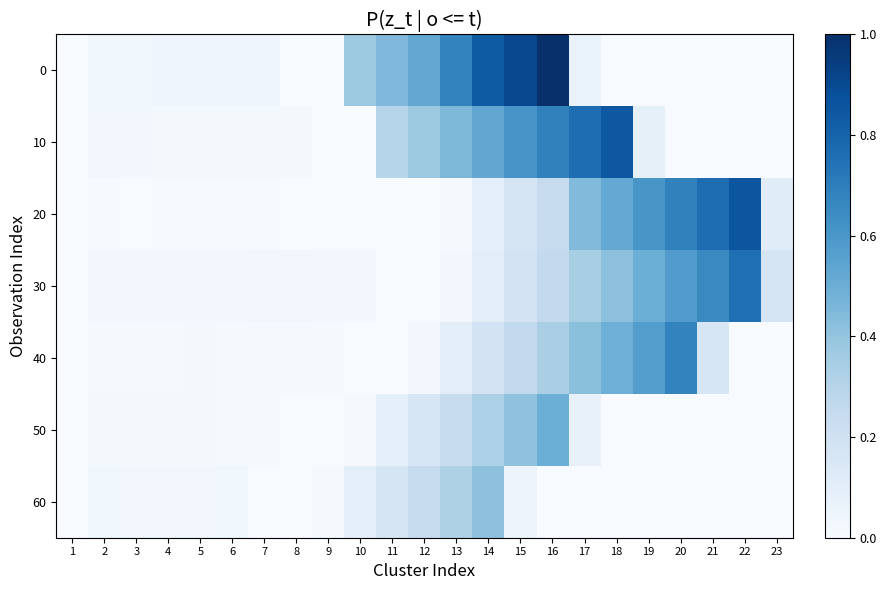

Reading left to right, list all the values displayed in this chart.

0: 1=0.0	2=0.0	3=0.0	4=0.0	5=0.0	6=0.0	7=0.0	8=0.0	9=0.0	10=0.4	11=0.5	12=0.5	13=0.7	14=0.8	15=0.9	16=1.0	17=0.1	18=0.0	19=0.0	20=0.0	21=0.0	22=0.0	23=0.0
10: 1=0.0	2=0.0	3=0.0	4=0.0	5=0.0	6=0.0	7=0.0	8=0.0	9=0.0	10=0.0	11=0.3	12=0.4	13=0.5	14=0.5	15=0.6	16=0.7	17=0.8	18=0.8	19=0.1	20=0.0	21=0.0	22=0.0	23=0.0
20: 1=0.0	2=0.0	3=0.0	4=0.0	5=0.0	6=0.0	7=0.0	8=0.0	9=0.0	10=0.0	11=0.0	12=0.0	13=0.0	14=0.1	15=0.2	16=0.2	17=0.4	18=0.5	19=0.6	20=0.7	21=0.8	22=0.9	23=0.1
30: 1=0.0	2=0.0	3=0.0	4=0.0	5=0.0	6=0.0	7=0.0	8=0.0	9=0.0	10=0.0	11=0.0	12=0.0	13=0.0	14=0.1	15=0.2	16=0.3	17=0.3	18=0.4	19=0.5	20=0.6	21=0.7	22=0.8	23=0.2
40: 1=0.0	2=0.0	3=0.0	4=0.0	5=0.0	6=0.0	7=0.0	8=0.0	9=0.0	10=0.0	11=0.0	12=0.0	13=0.1	14=0.2	15=0.3	16=0.3	17=0.4	18=0.5	19=0.6	20=0.7	21=0.2	22=0.0	23=0.0
50: 1=0.0	2=0.0	3=0.0	4=0.0	5=0.0	6=0.0	7=0.0	8=0.0	9=0.0	10=0.0	11=0.1	12=0.2	13=0.2	14=0.3	15=0.4	16=0.5	17=0.1	18=0.0	19=0.0	20=0.0	21=0.0	22=0.0	23=0.0
60: 1=0.0	2=0.0	3=0.0	4=0.0	5=0.0	6=0.0	7=0.0	8=0.0	9=0.0	10=0.1	11=0.2	12=0.2	13=0.3	14=0.4	15=0.0	16=0.0	17=0.0	18=0.0	19=0.0	20=0.0	21=0.0	22=0.0	23=0.0